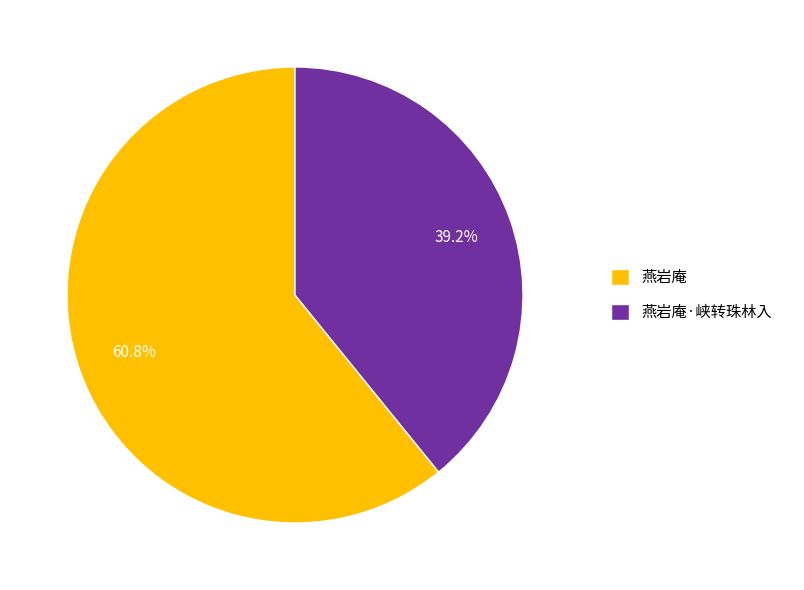

Combined, do 燕岩庵·峡转珠林入 and 燕岩庵 account for over 50%?

Yes